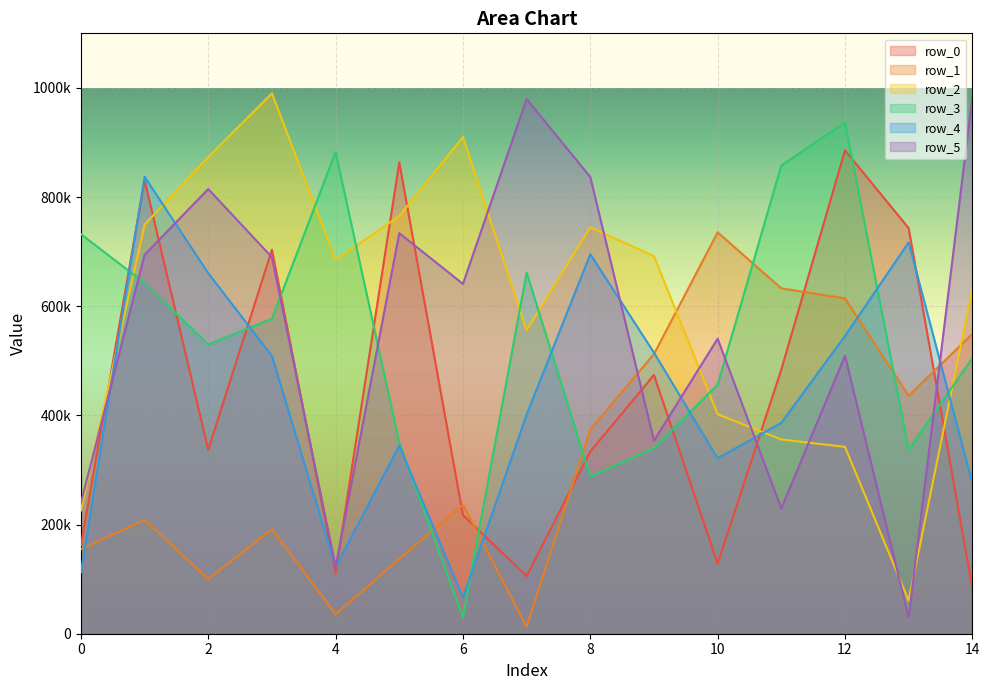

What is the difference between the highest and lowest values at 3?

798527